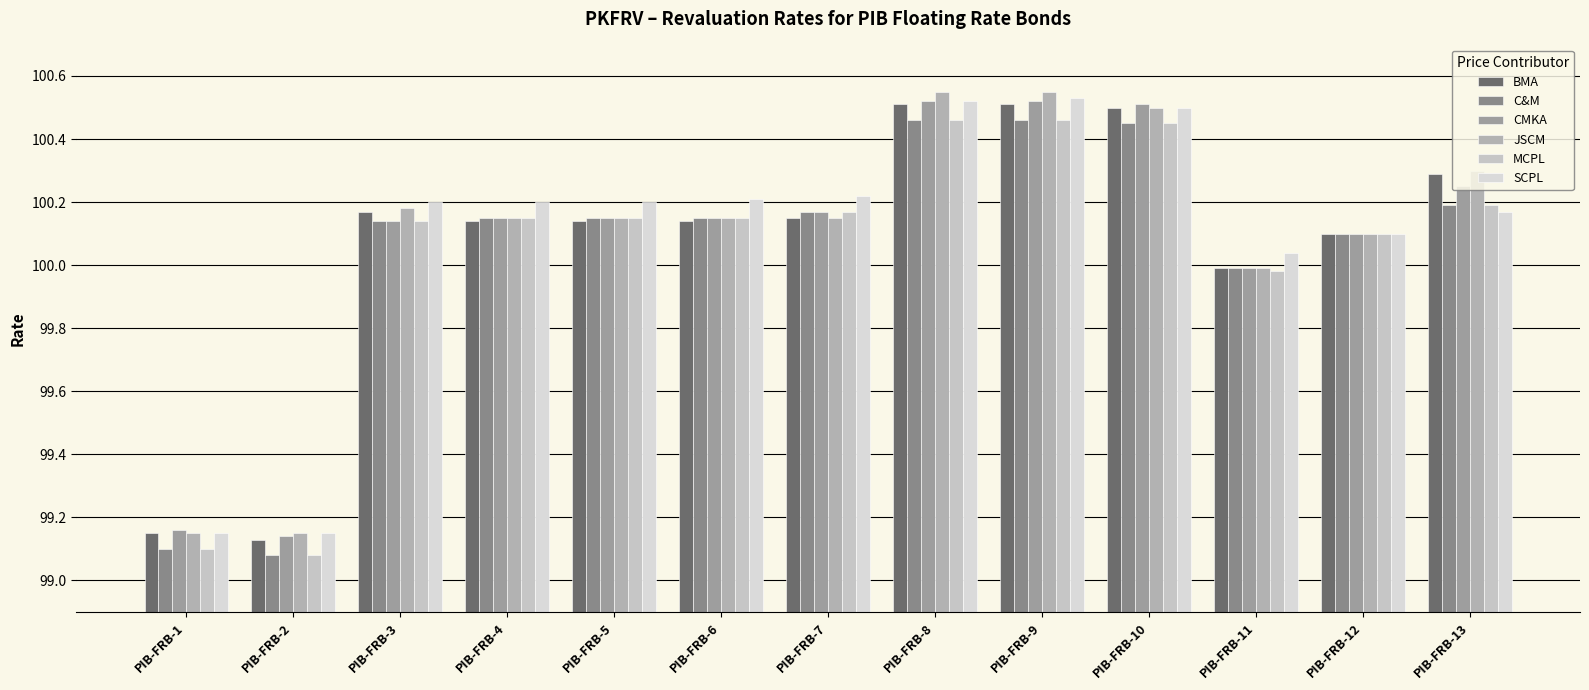

Between PIB-FRB-12 and PIB-FRB-1, which is larger?

PIB-FRB-12